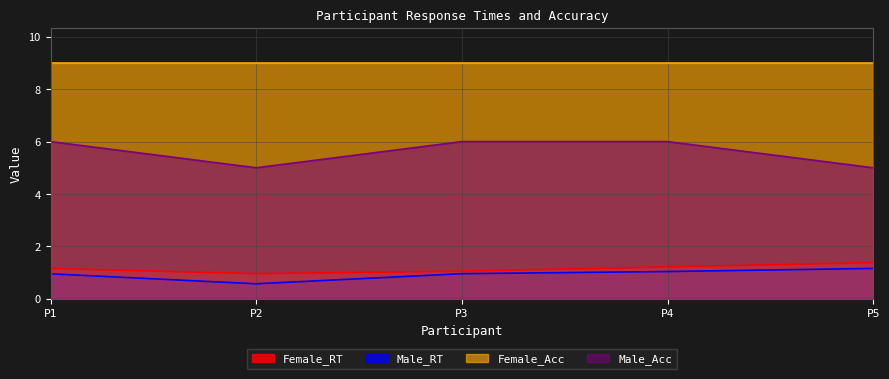

What is the difference between the second highest and minimum values in the Male_Acc series?

1.0